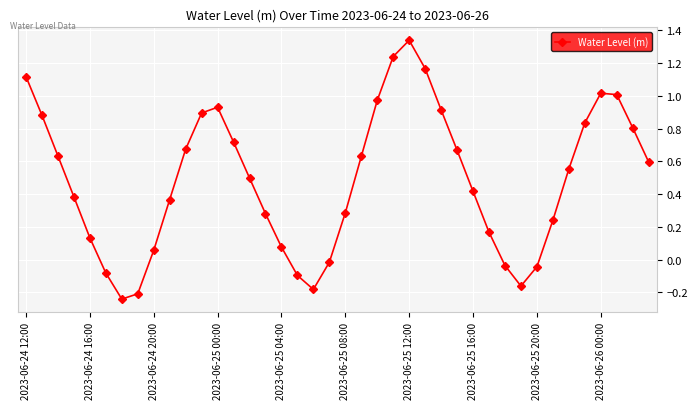

What is the difference between the second highest and minimum values?

1.5